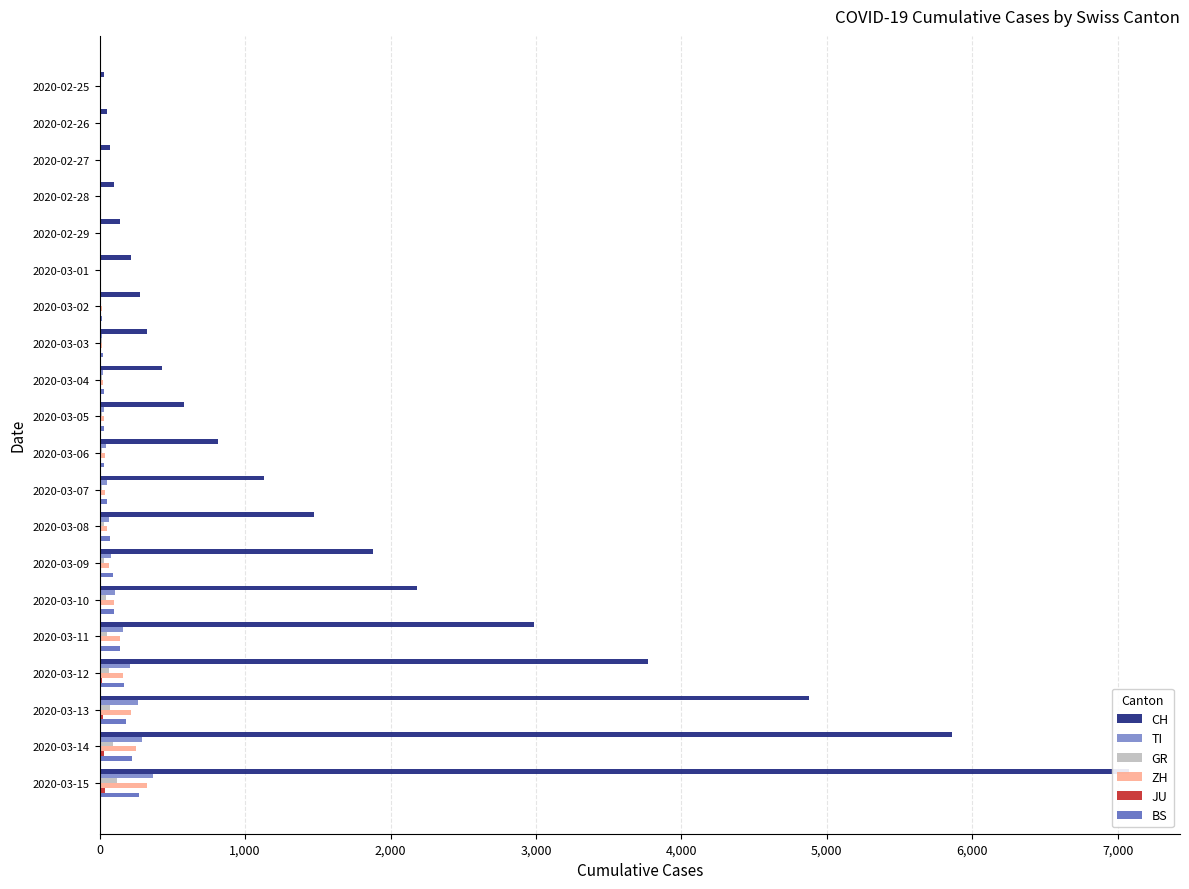

Is the value of BS at 2020-02-26 greater than the value of GR at 2020-02-29?

No